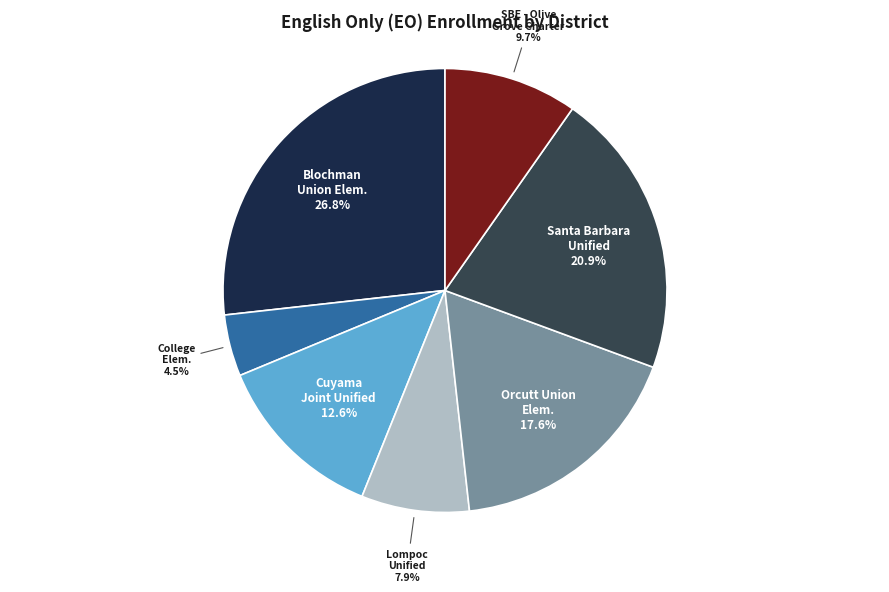

Is there any slice that represents more than half of the pie?

No